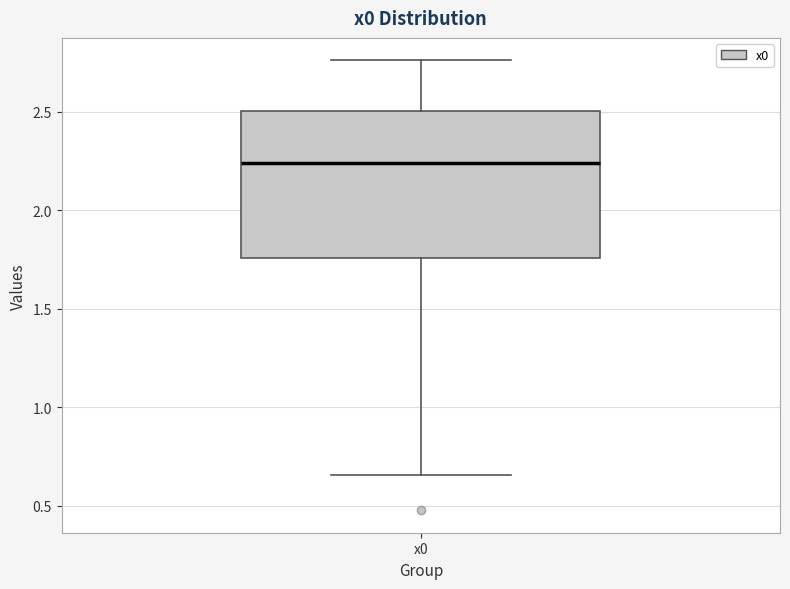

Transcribe this box plot: give where the median line is, the range the box spans, and where the two whiskers end, as read against the y-axis. The values are not printed on the chart, so give them approximately, as read against the axis.

median 2.25, box 1.75 to 2.50, whiskers 0.65 to 2.75